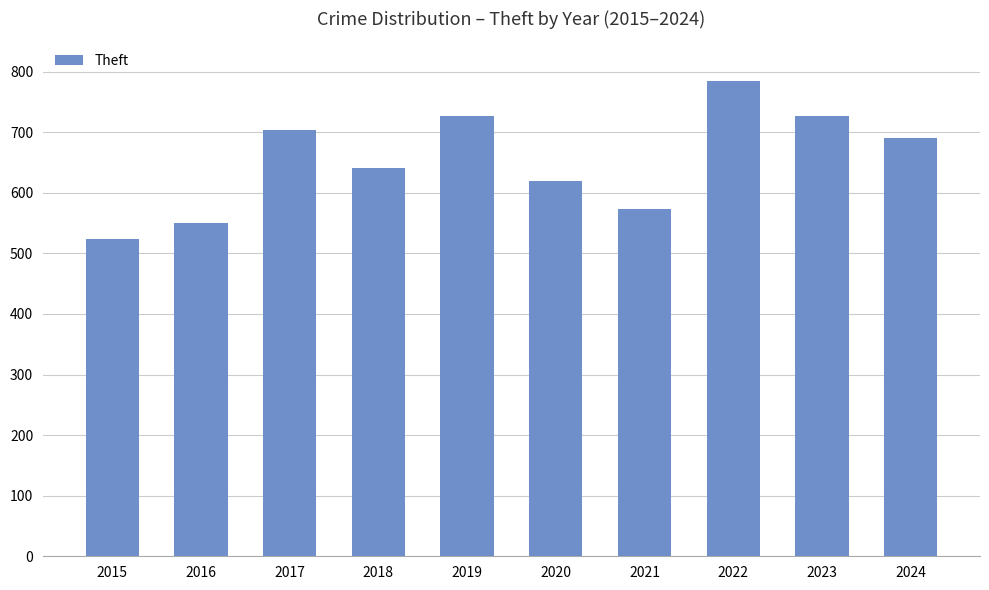

Between 2018 and 2024, which is larger?

2024